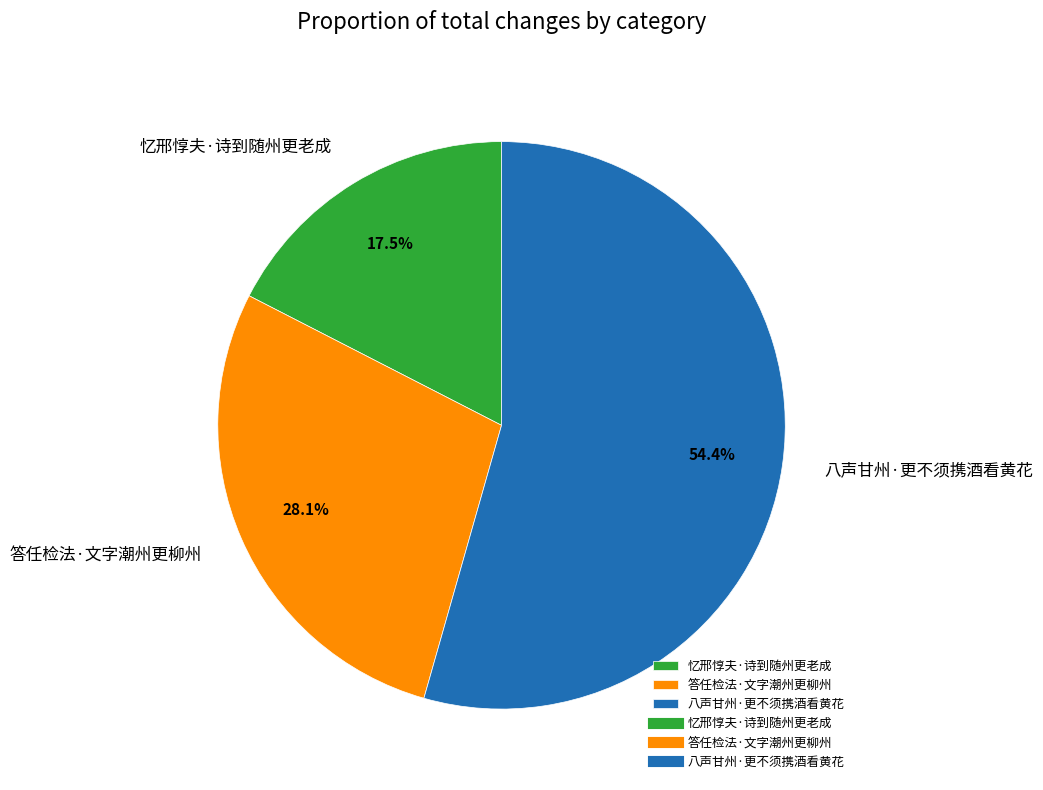

Rank the categories by value from lowest to highest.

忆邢惇夫·诗到随州更老成, 答任检法·文字潮州更柳州, 八声甘州·更不须携酒看黄花